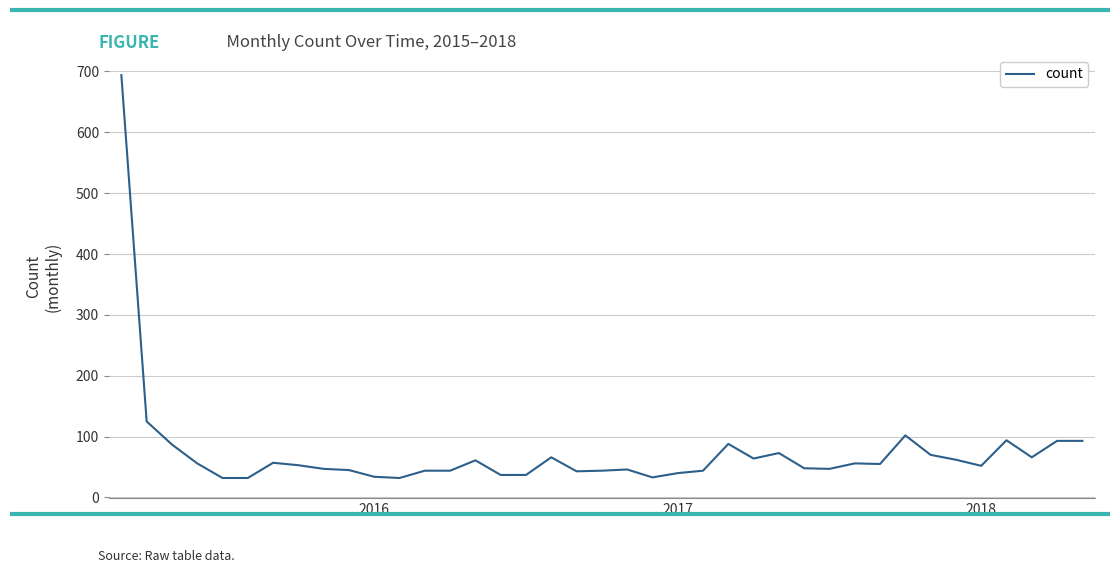

What is the minimum value shown in the chart?

32